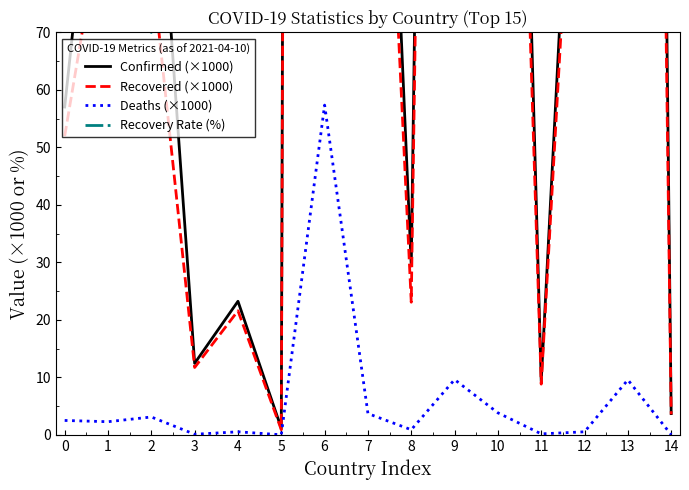

True or false: Recovered (×1000) and Deaths (×1000) cross at least once.

False